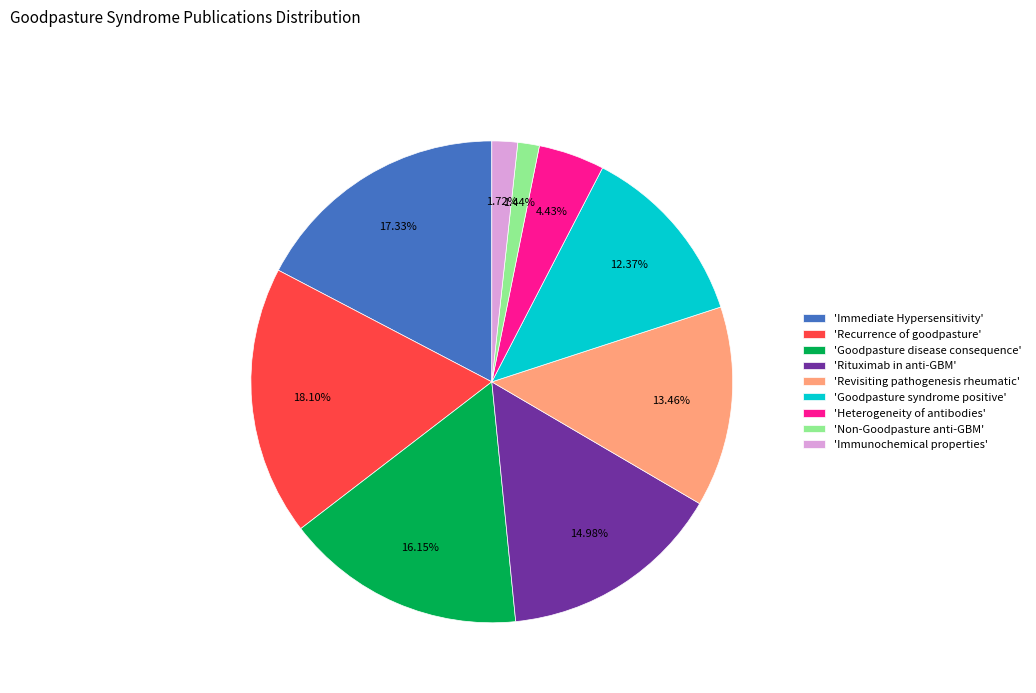

Which category has the biggest portion of the pie?

'Recurrence of goodpasture'